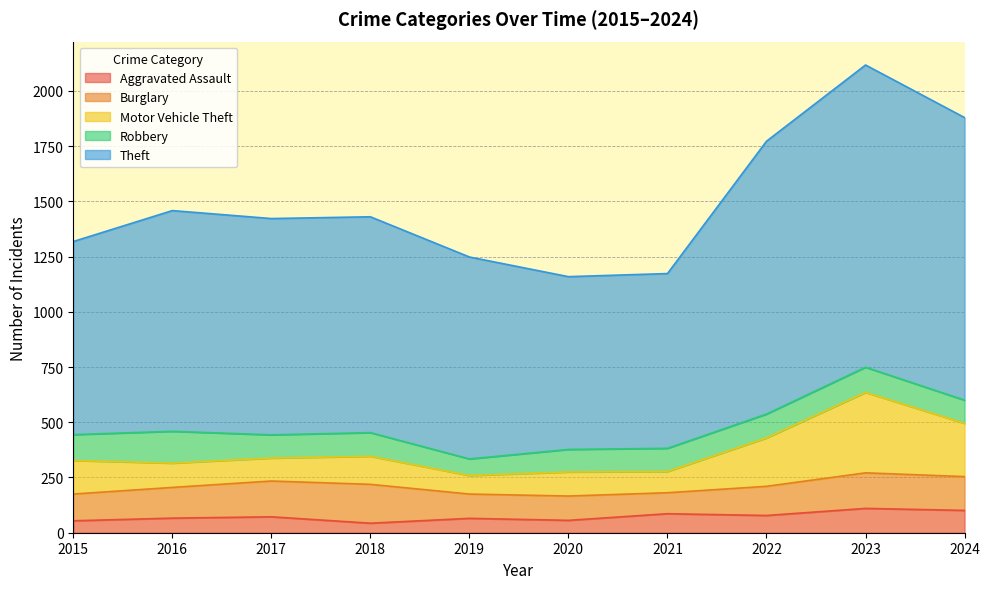

At which category is the sum across all series the highest?

2023